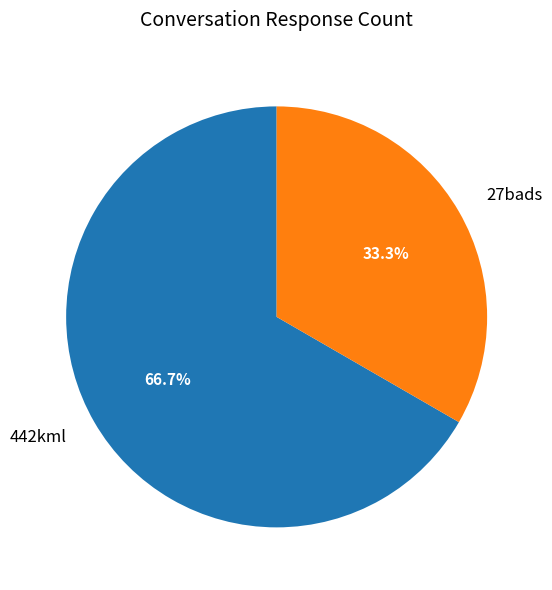

Is it true that 442kml is 52% of the pie?

False